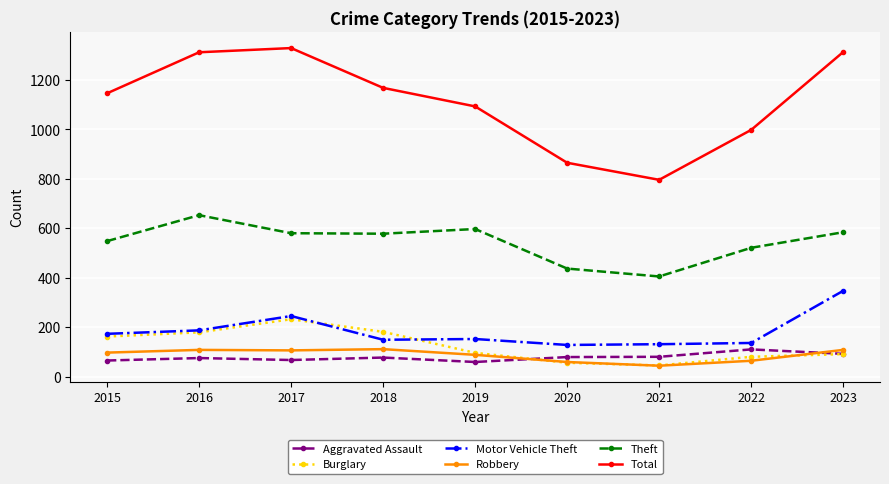

How many interior local valleys does the Theft series have?

2